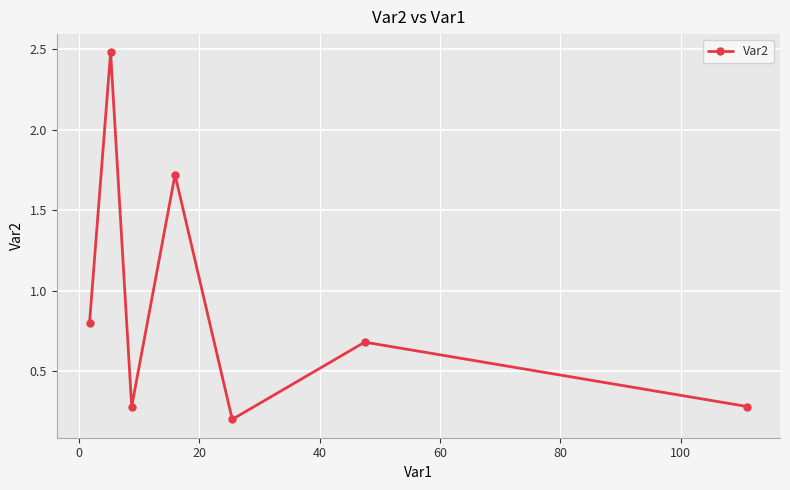

What is the difference between the maximum and minimum values?

2.3